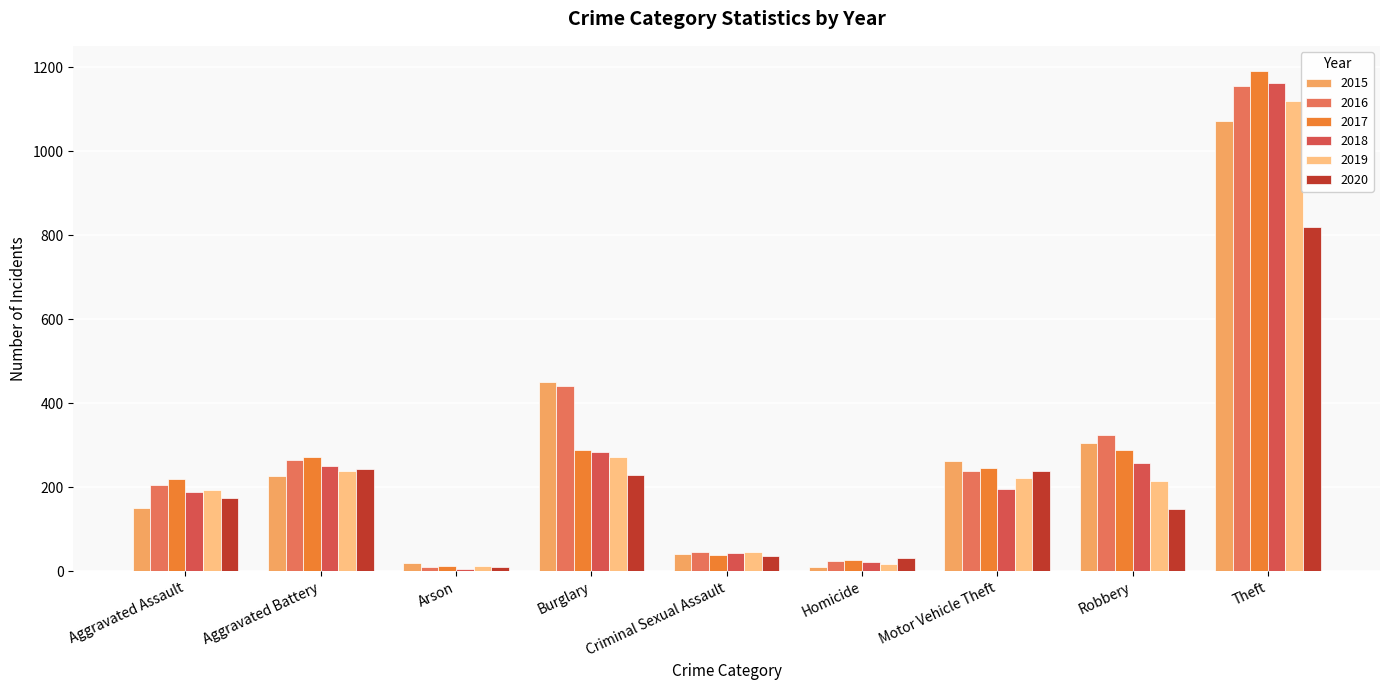

What is the label of the 4th bar from the right?

Homicide